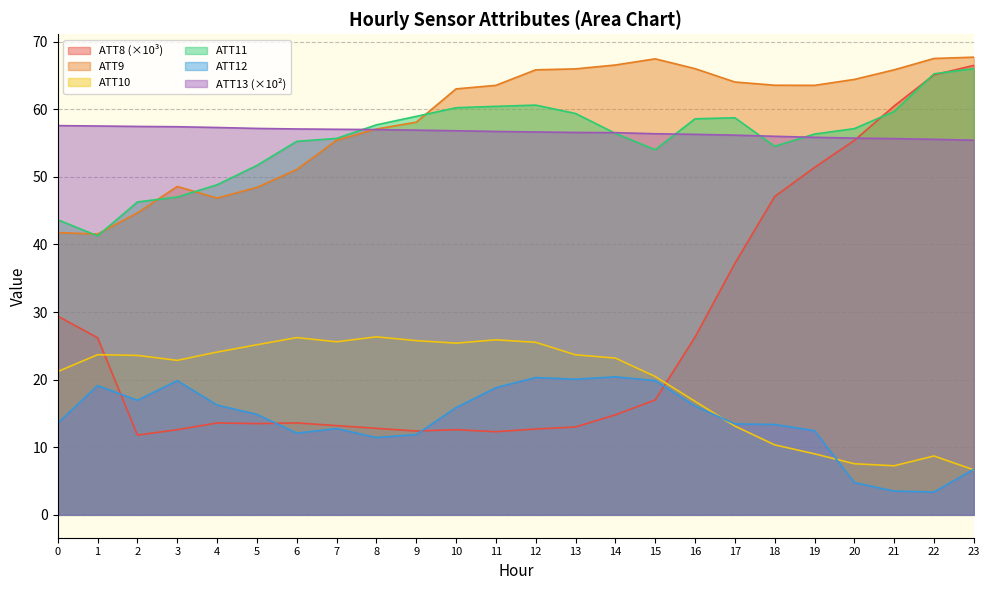

How many values in the ATT12 series exceed 14?

12